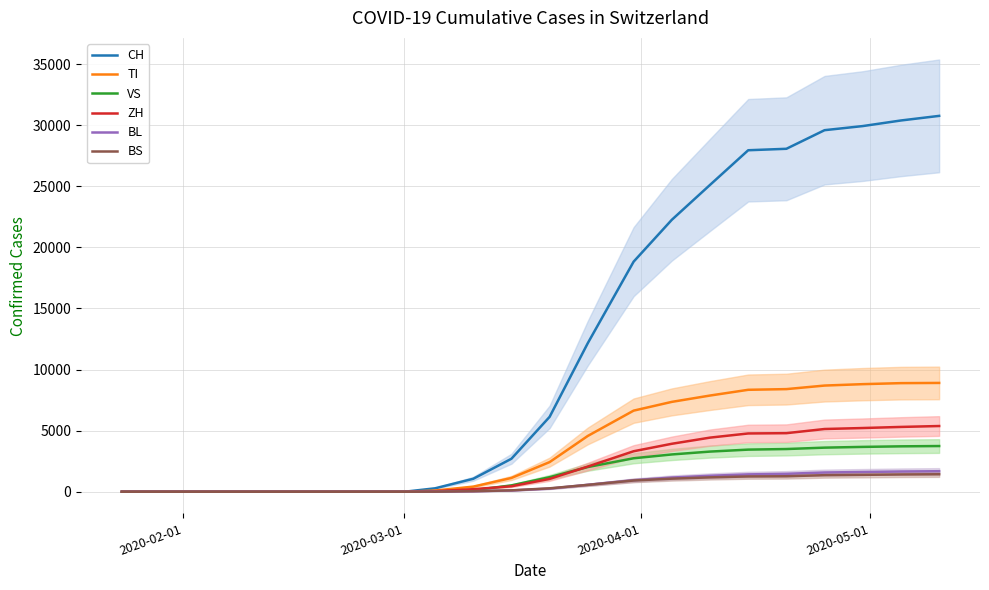

What is the highest value of the CH series?

30756